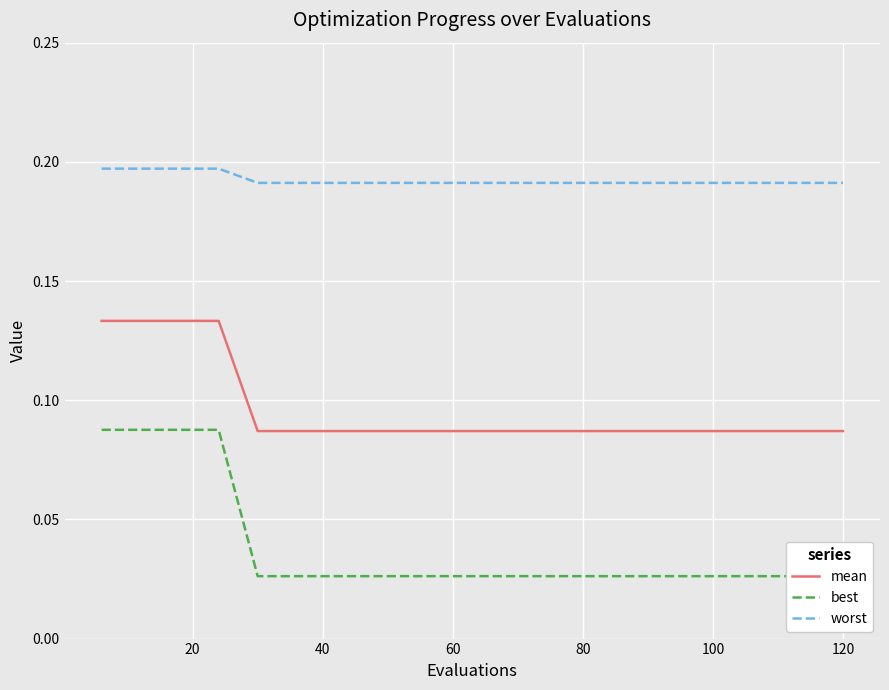

True or false: worst and mean cross at least once.

False